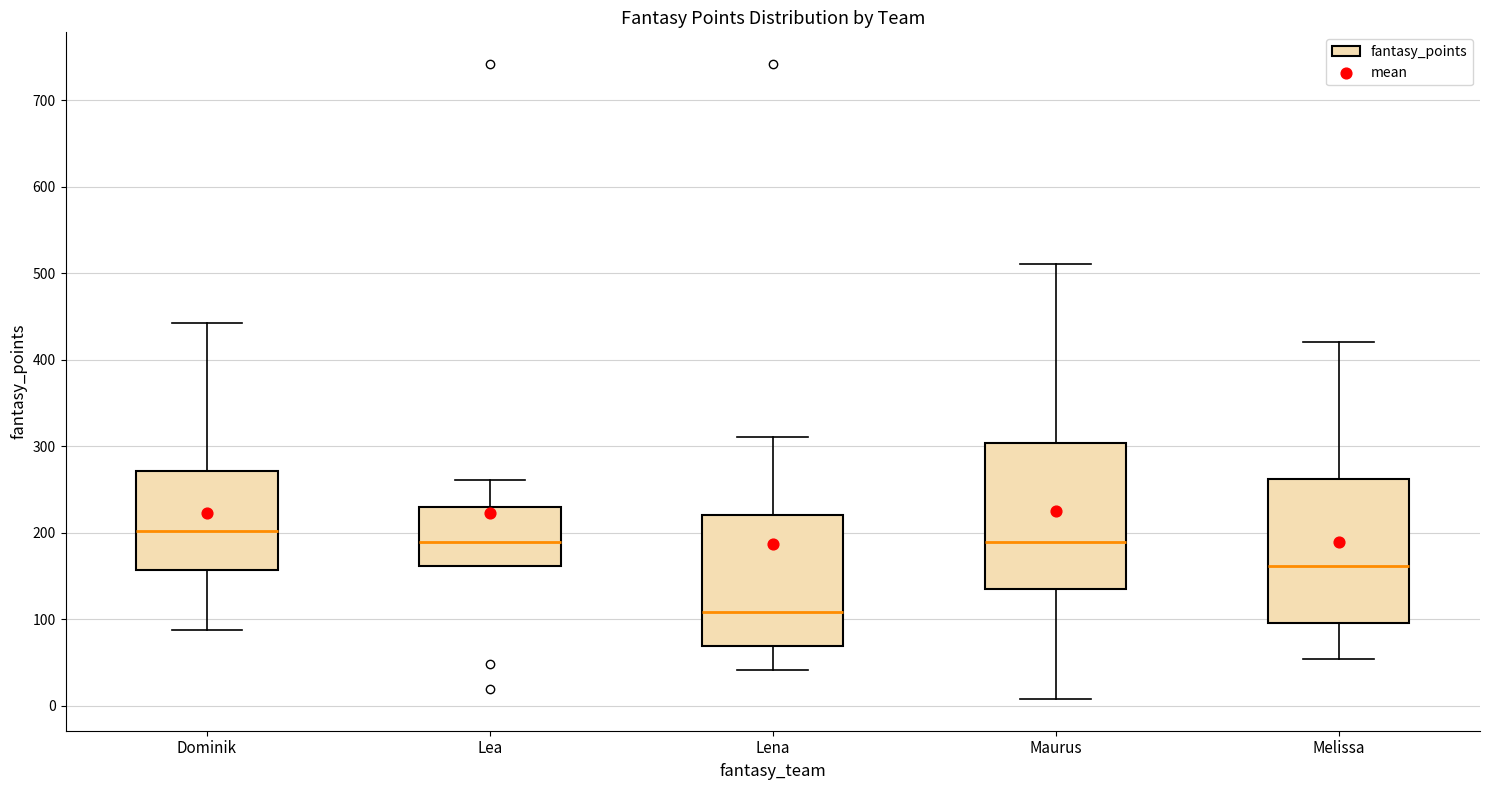

Reading left to right, read every box against the y-axis: the position of its median line, the range the box covers, and the ends of its whiskers. The values are not printed on the chart, so give them approximately, as read against the axis.

Dominik: median 200, box 160 to 270, whiskers 90 to 440
Lea: median 190, box 160 to 230, whiskers 160 to 260
Lena: median 110, box 70 to 220, whiskers 40 to 310
Maurus: median 190, box 130 to 300, whiskers 10 to 510
Melissa: median 160, box 100 to 260, whiskers 50 to 420